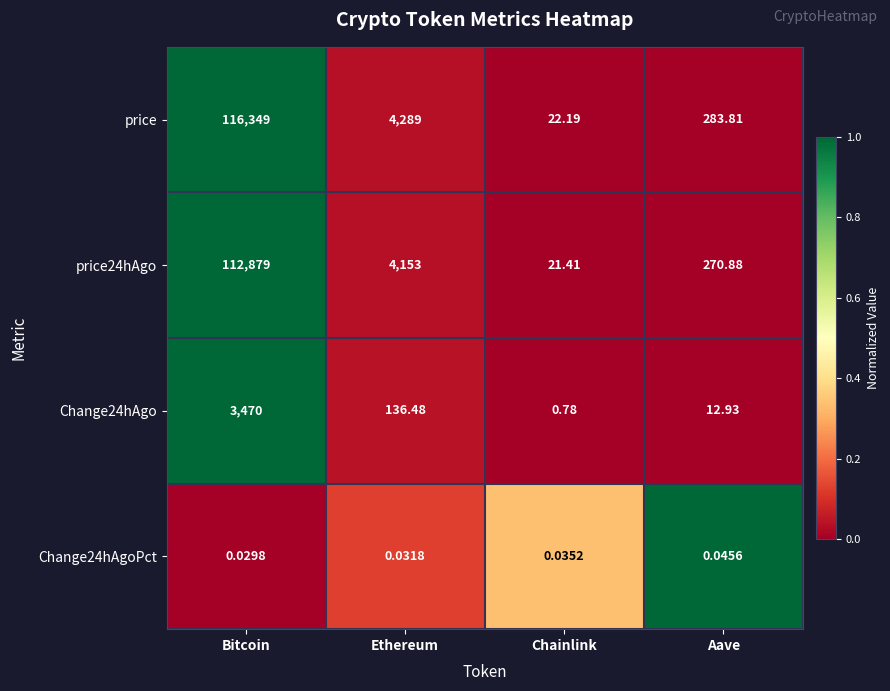

Where does the price series first go above 4289?

Bitcoin